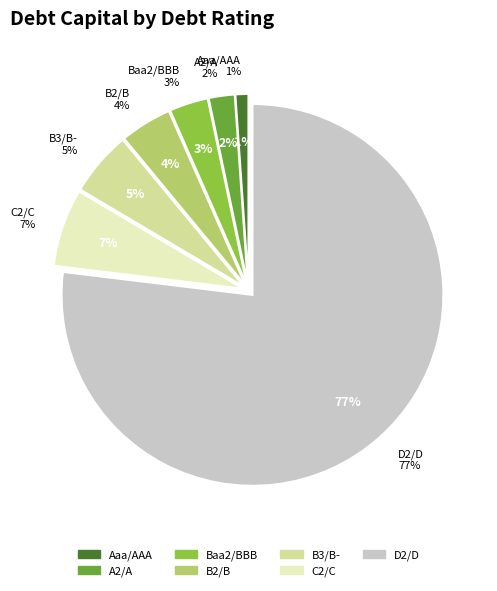

Does B2/B represent more than half of the total?

No